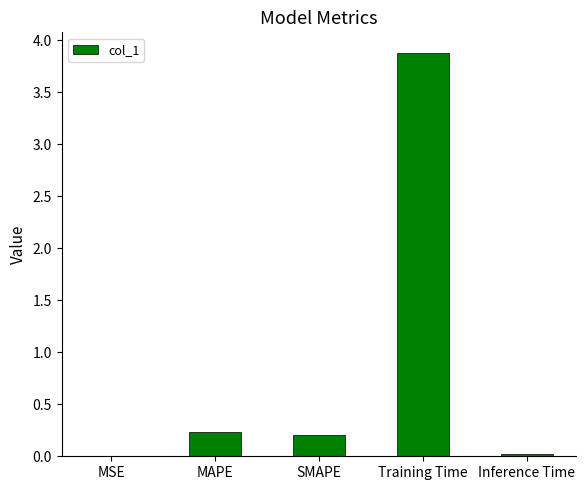

What is the difference between the values at MSE and SMAPE?

0.2